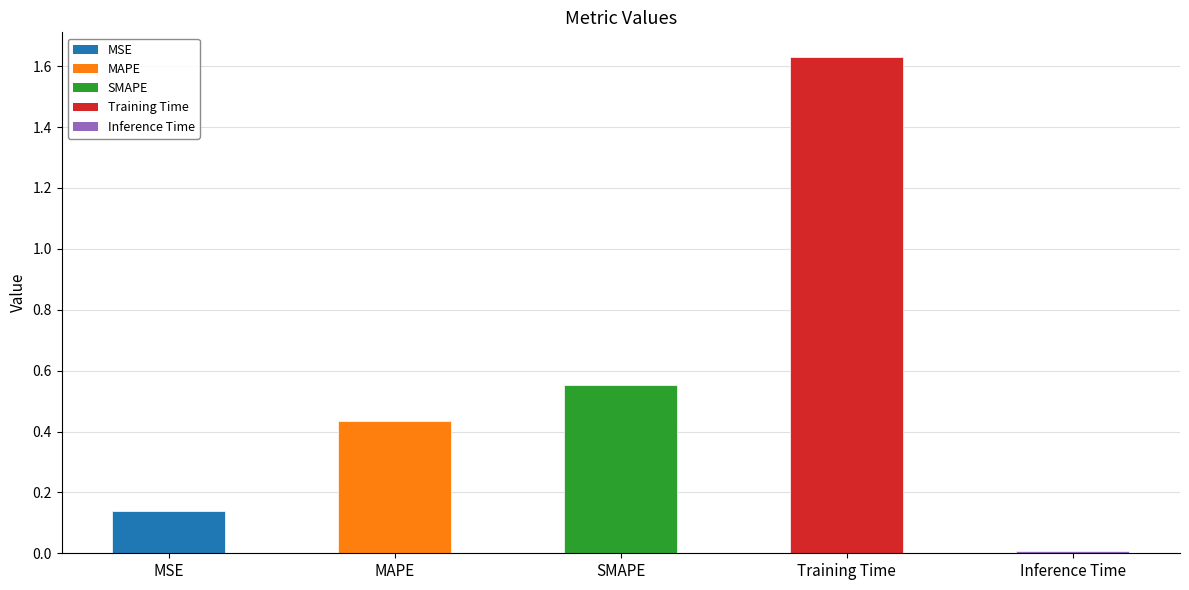

What is the difference between the values at MAPE and Training Time?

1.2